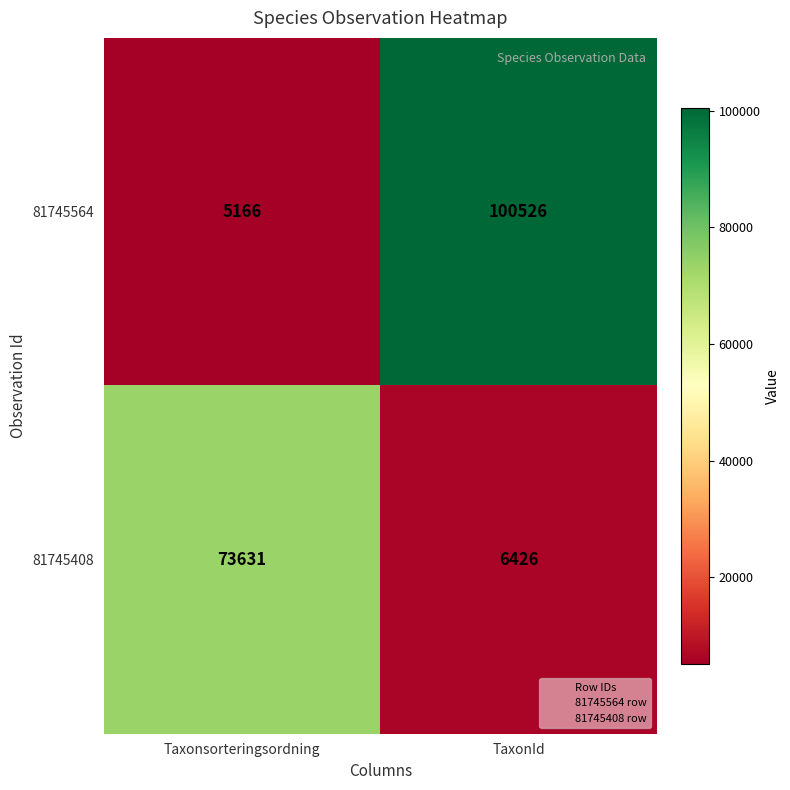

Rank the series by their maximum value, from lowest to highest.

81745408, 81745564